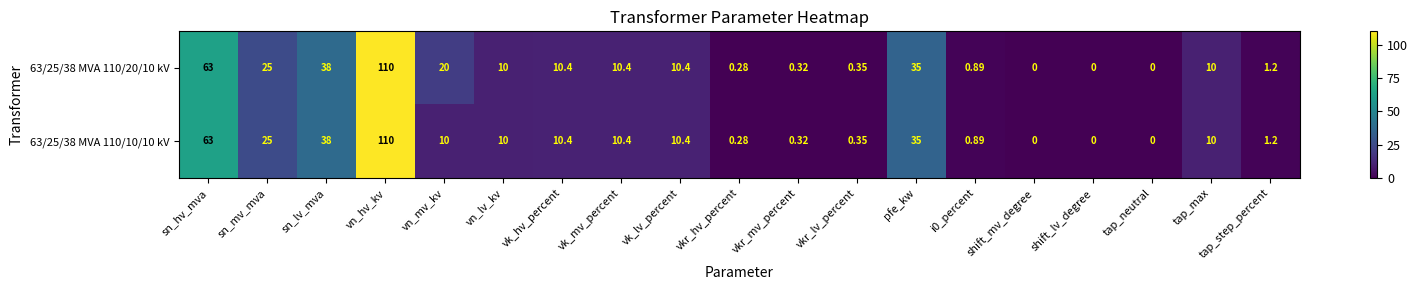

At which category does the chart reach its peak across all series?

vn_hv_kv